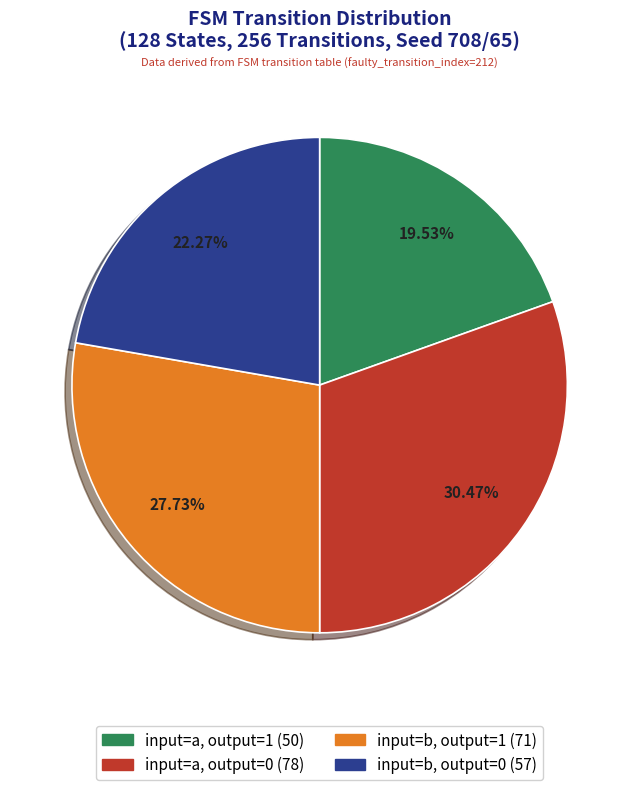

Does any single category account for the majority?

No